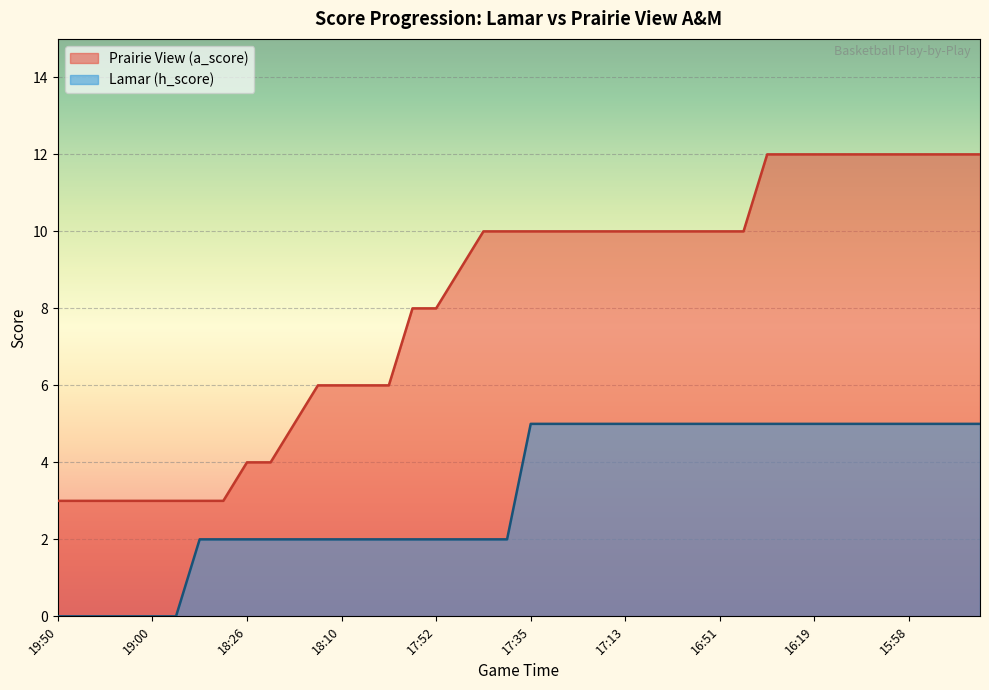

True or false: Lamar (h_score) and Prairie View (a_score) cross at least once.

False